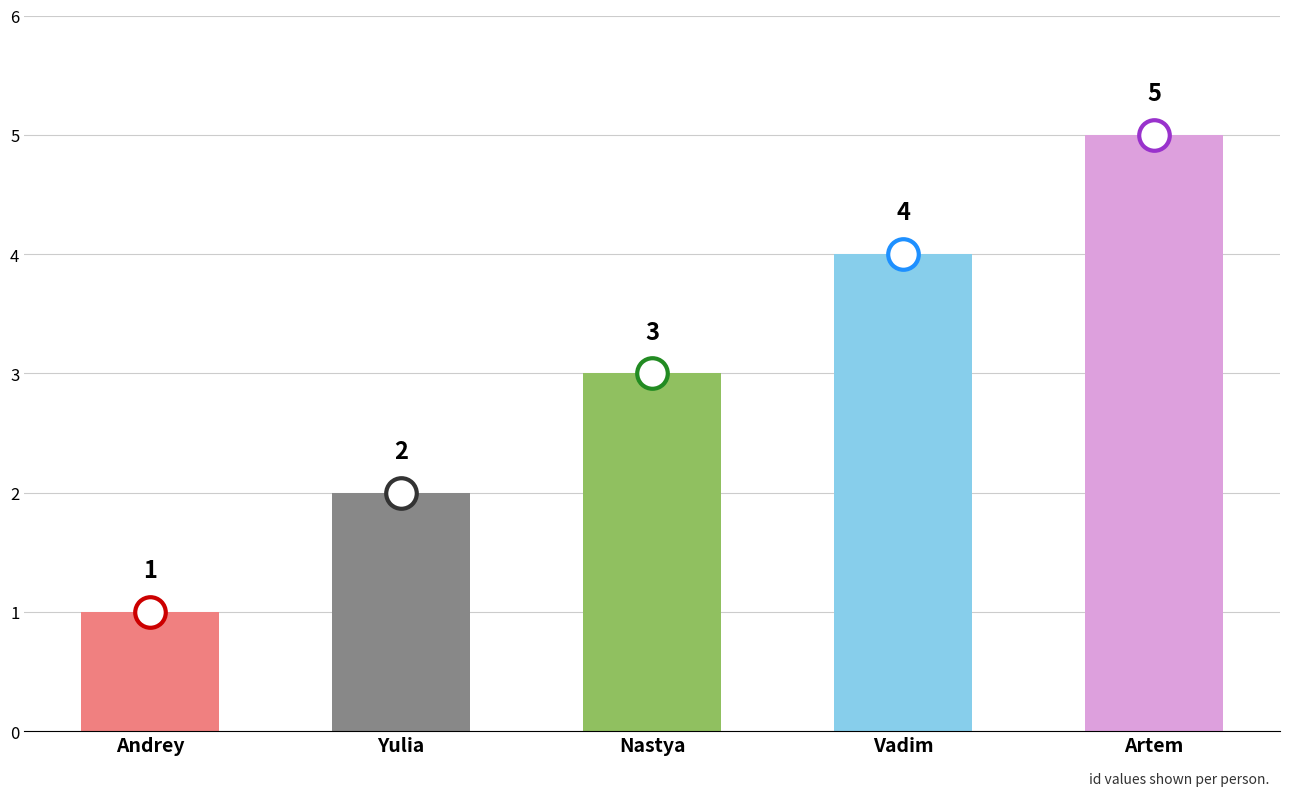

True or false: the data shows 3 at Yulia.

False